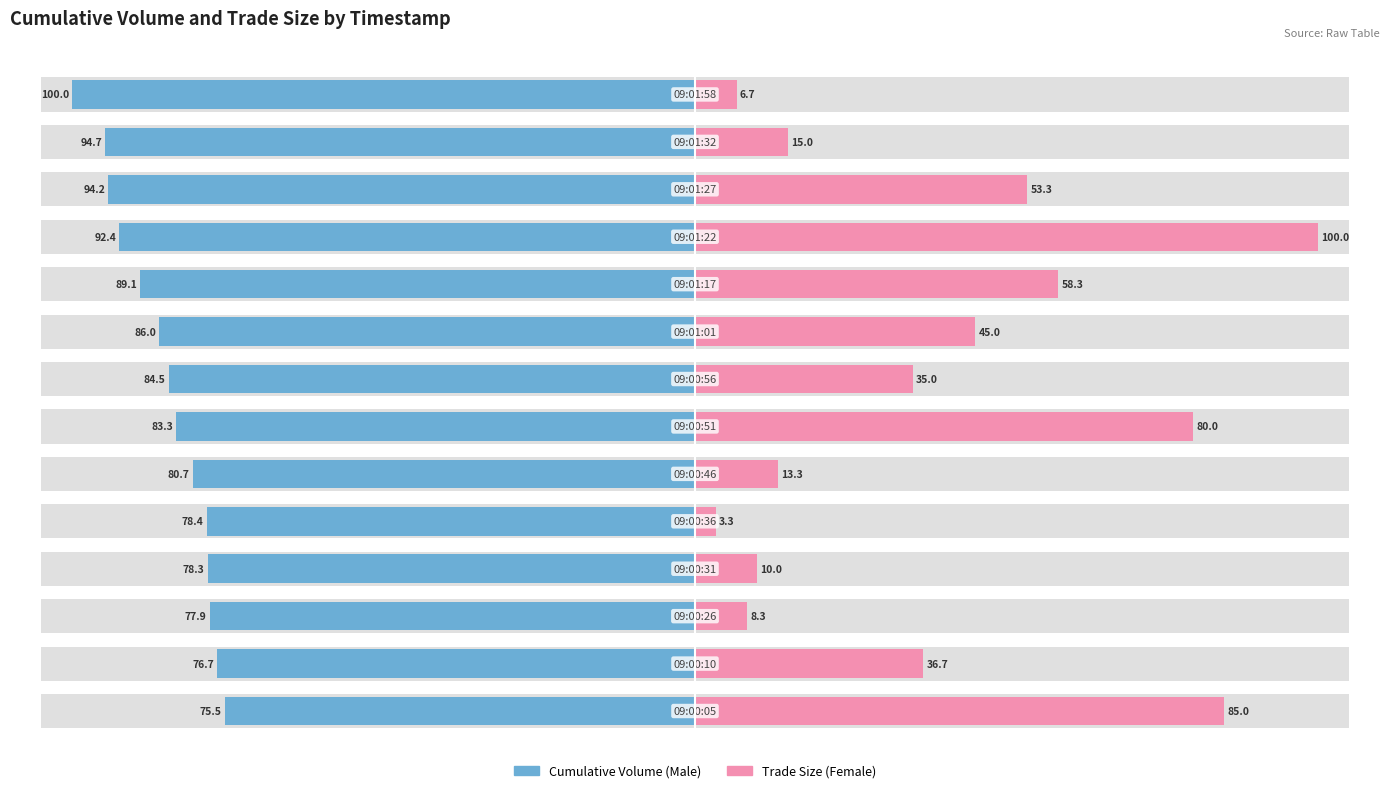

What is the value of the Female bar at the 13th from the left?

15.0